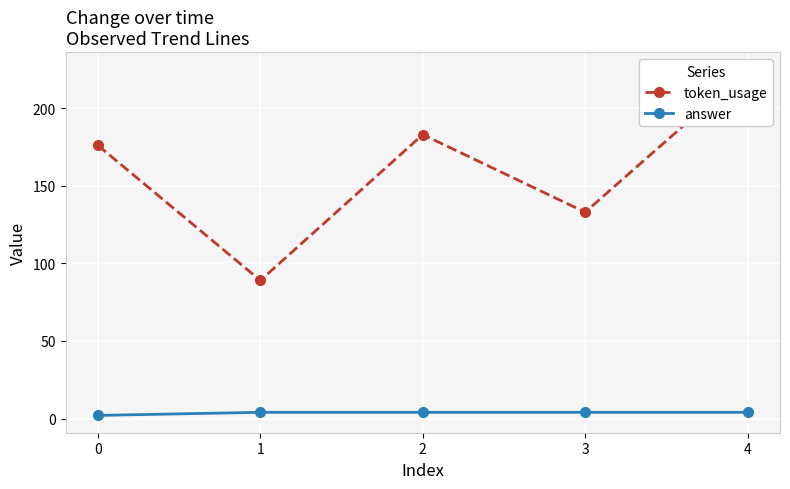

List the labels in order of answer value, smallest first.

0, 1, 2, 3, 4